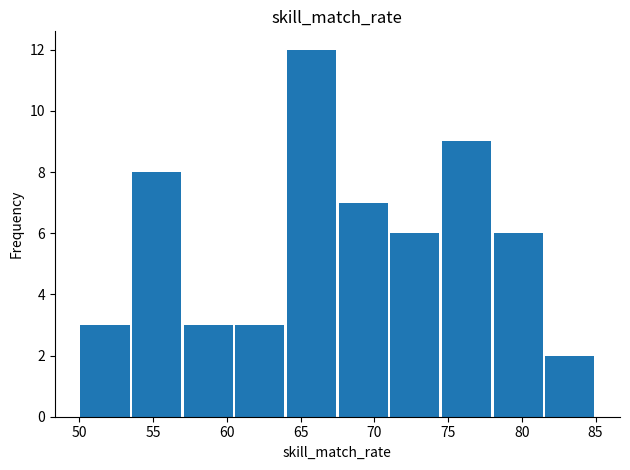

Reading left to right, transcribe this chart: for each bar, give the range it covers on the x-axis and its height. The values are not printed on the chart, so give them approximately, as read against the axis.

50.0 to 53.5: 3
53.5 to 57.0: 8
57.0 to 60.5: 3
60.5 to 64.0: 3
64.0 to 67.5: 12
67.5 to 71.0: 7
71.0 to 74.5: 6
74.5 to 78.0: 9
78.0 to 81.5: 6
81.5 to 85.0: 2